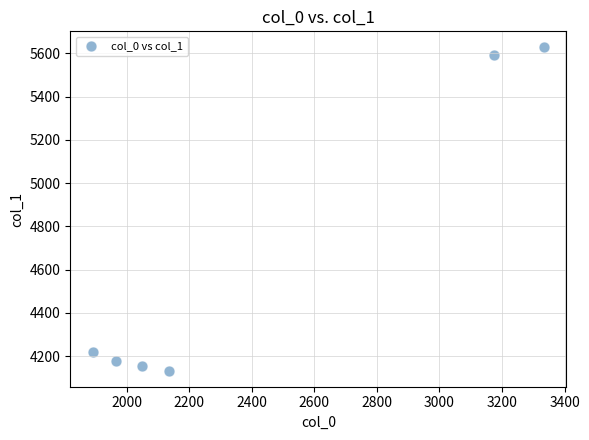

What Y value in the scatter plot is closest to 4880?

4220.3